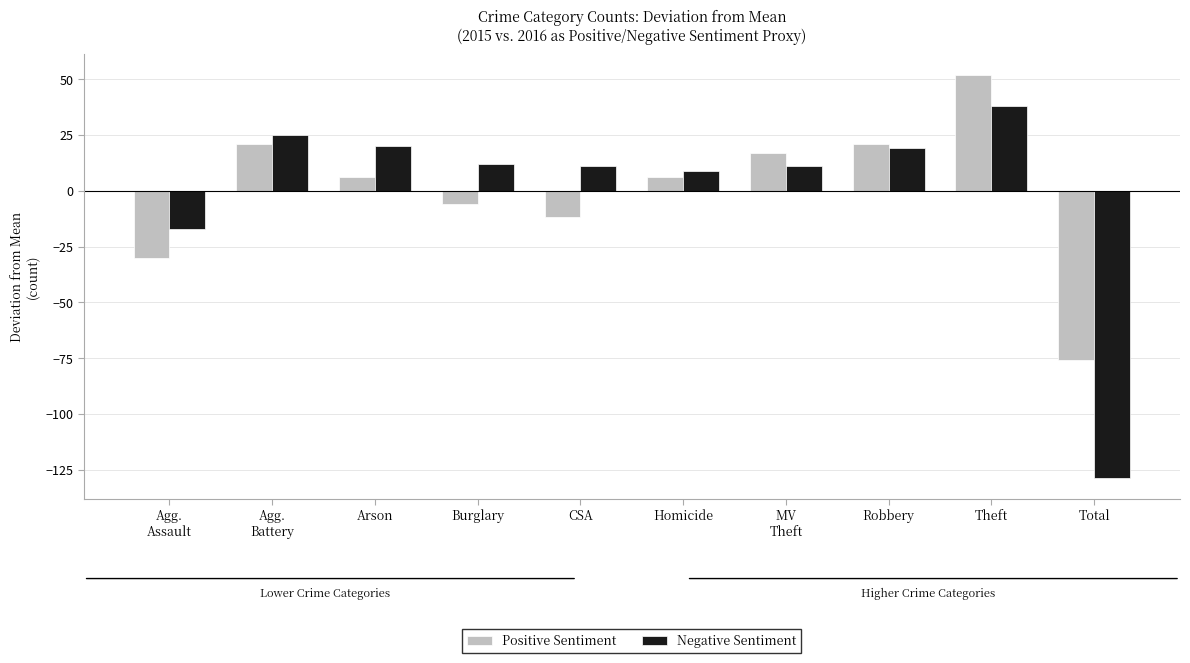

Reading left to right, list all the values displayed in this chart.

Positive Sentiment: Agg.
Assault=-29.9	Agg.
Battery=21.1	Arson=6.1	Burglary=-5.9	CSA=-11.9	Homicide=6.1	MV
Theft=17.1	Robbery=21.1	Theft=52.1	Total=-75.9
Negative Sentiment: Agg.
Assault=-16.9	Agg.
Battery=25.1	Arson=20.1	Burglary=12.1	CSA=11.1	Homicide=9.1	MV
Theft=11.1	Robbery=19.1	Theft=38.1	Total=-128.9